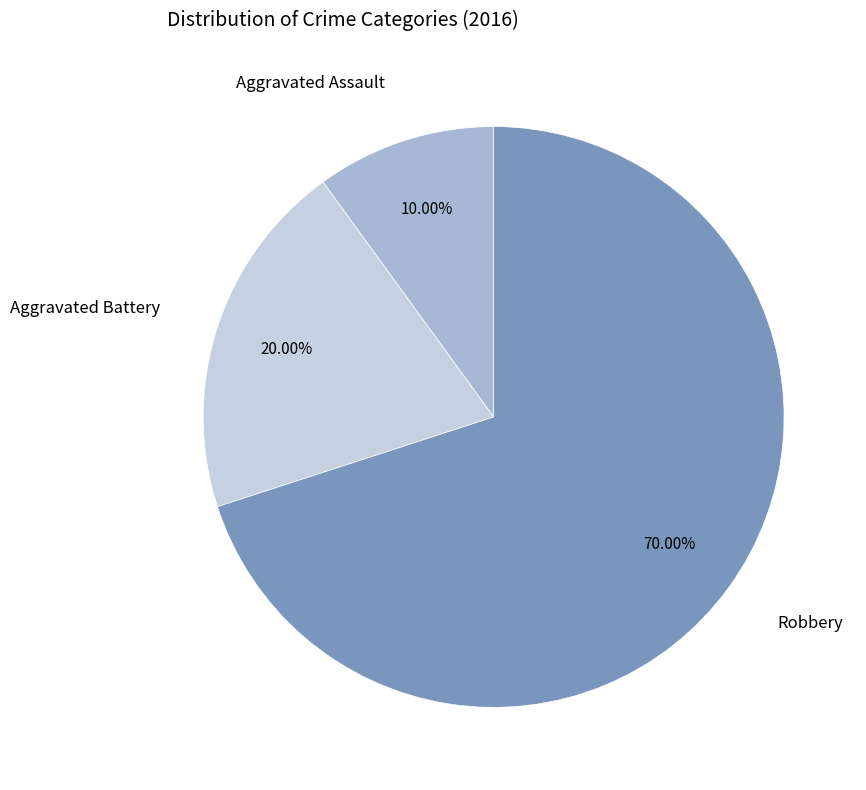

How many slices are in this pie chart?

3